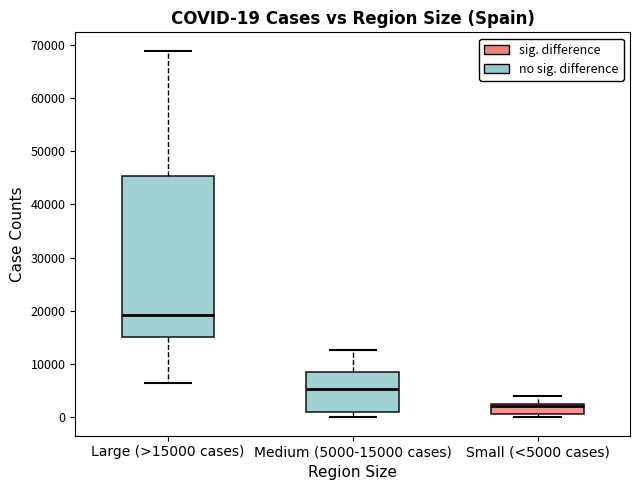

Which box's median line is the lowest?

Small (<5000 cases)